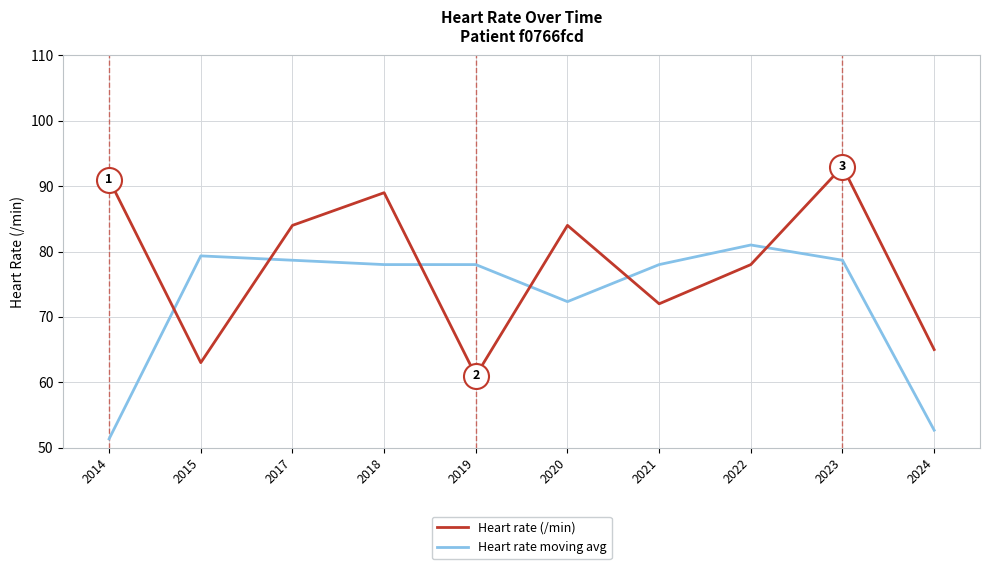

How many lines are shown in the chart?

2